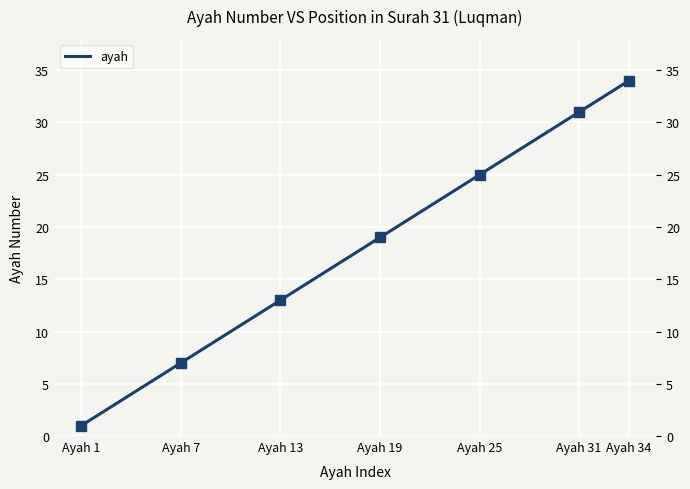

True or false: the data has more than 1 interior local peaks.

False